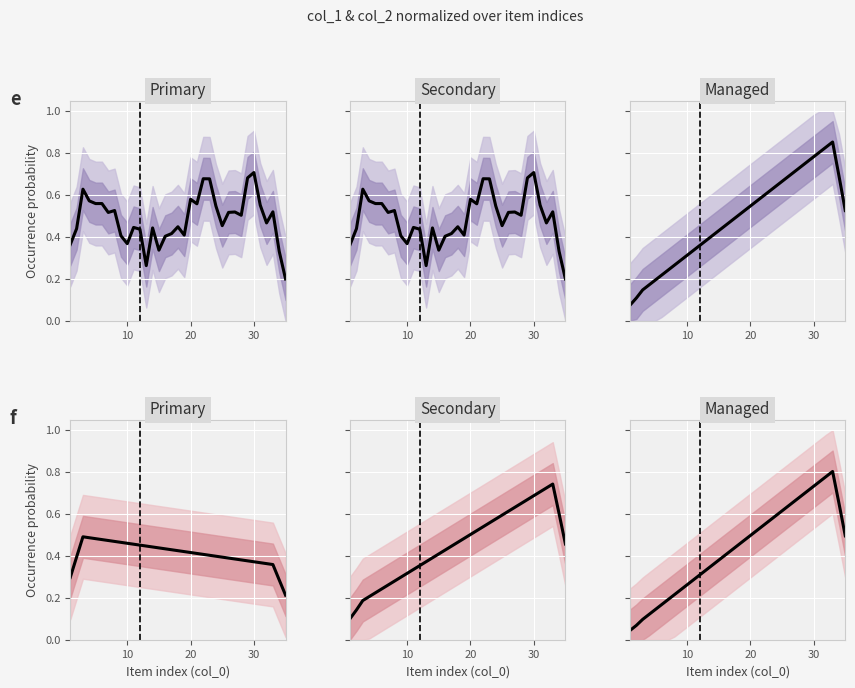

Rank the series by their maximum value, from lowest to highest.

Primary, Secondary, Managed